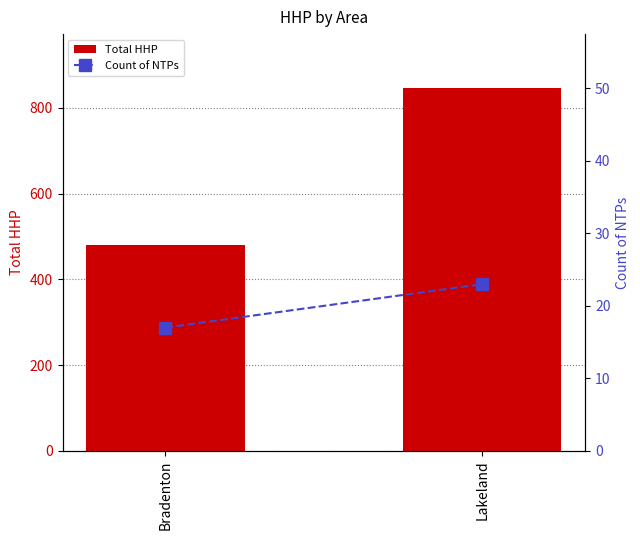

What is the difference between the Count of NTPs values at Bradenton and Lakeland?

6